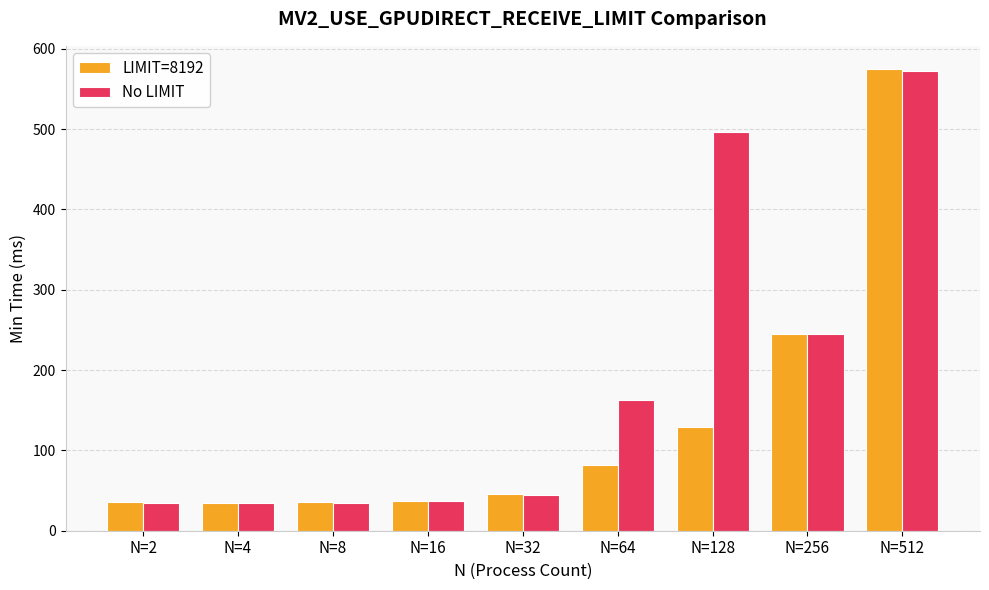

At which label does LIMIT=8192 reach its peak?

N=512